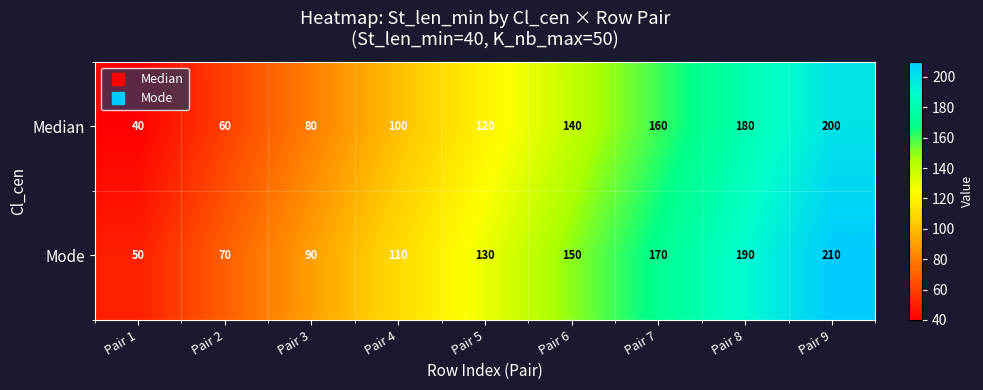

Rank the series by their average value, from highest to lowest.

Mode, Median